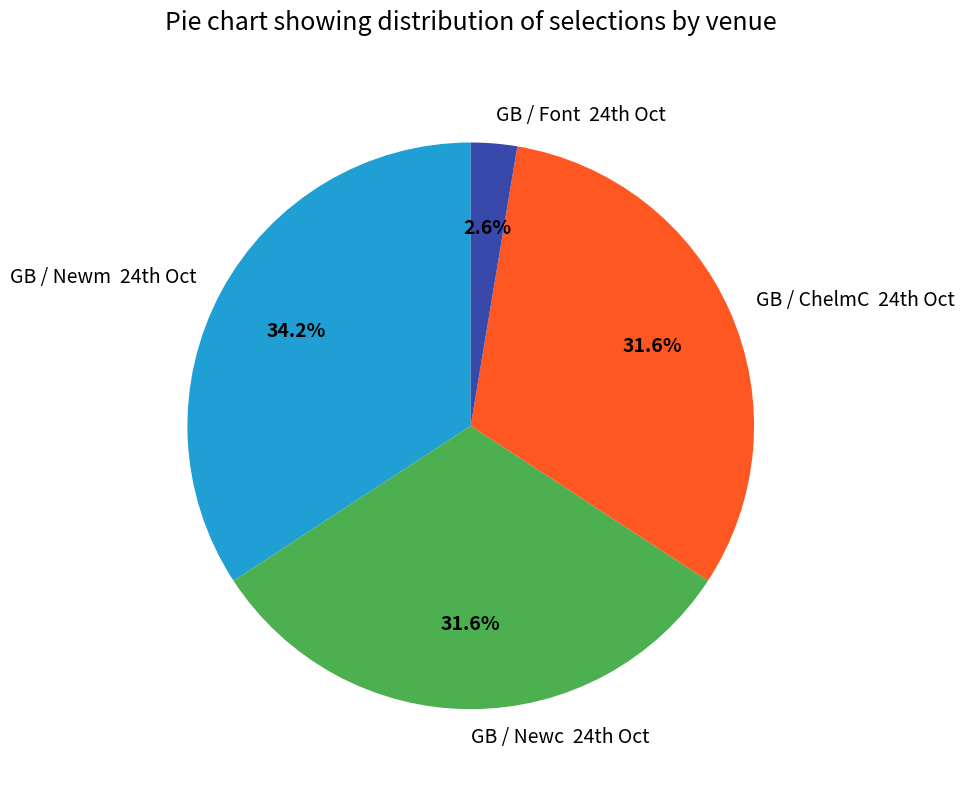

Is there a majority slice in this chart?

No